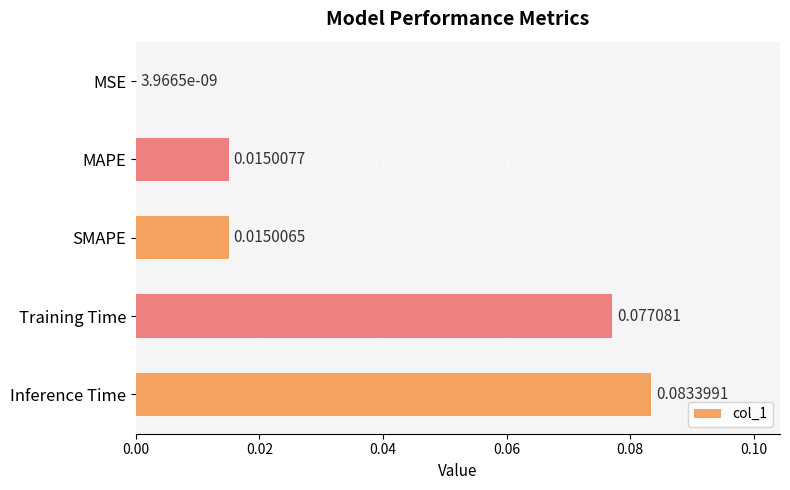

Which label corresponds to the largest value in the chart?

Inference Time